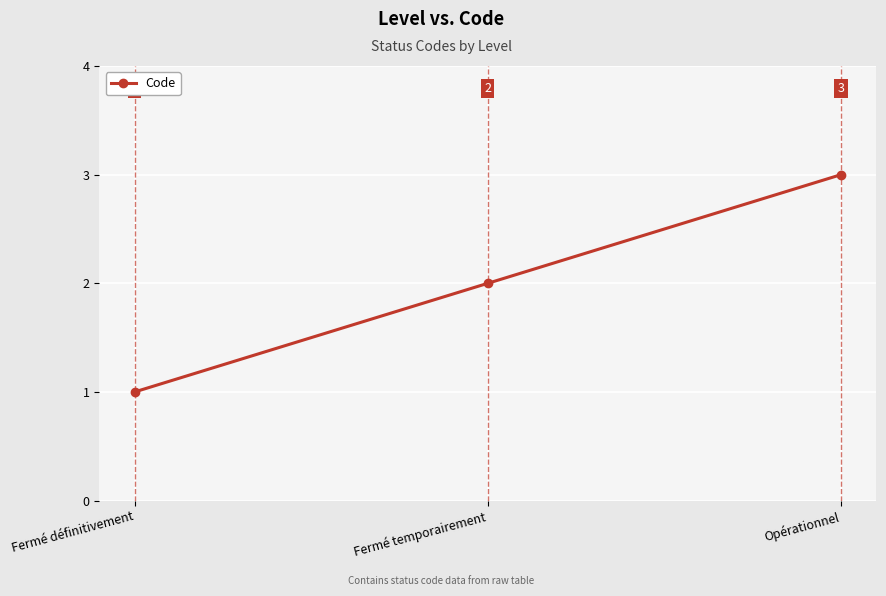

What is the sum of the values at Fermé temporairement and Opérationnel?

5